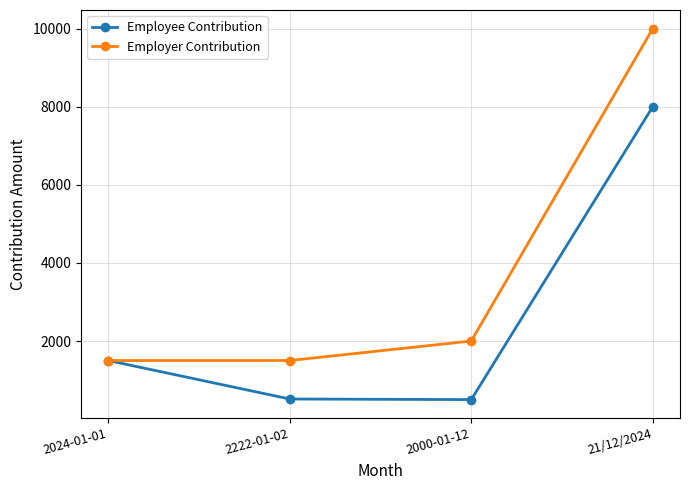

True or false: Employer Contribution has a value of 10000 at 21/12/2024.

True